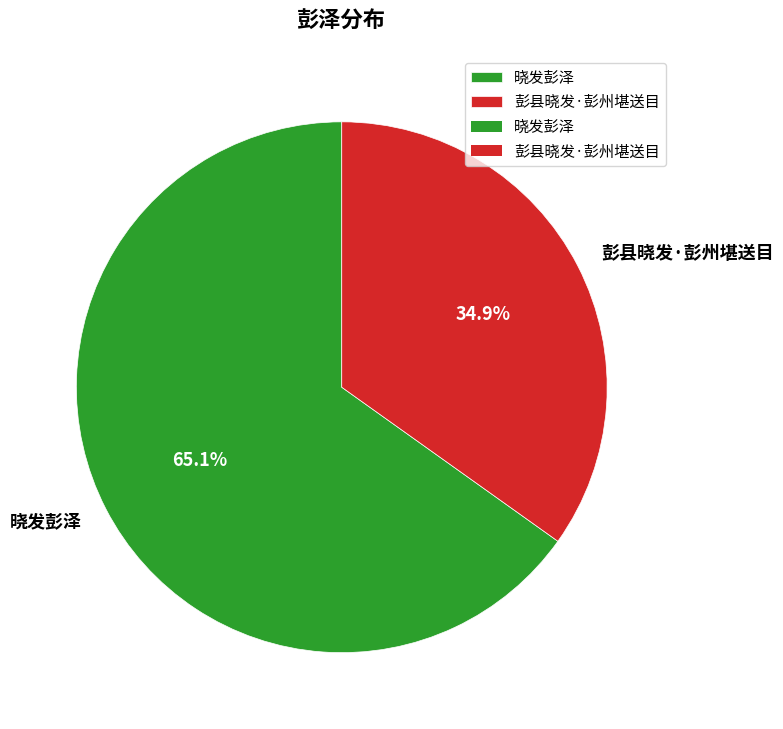

How many segments does this pie chart have?

2